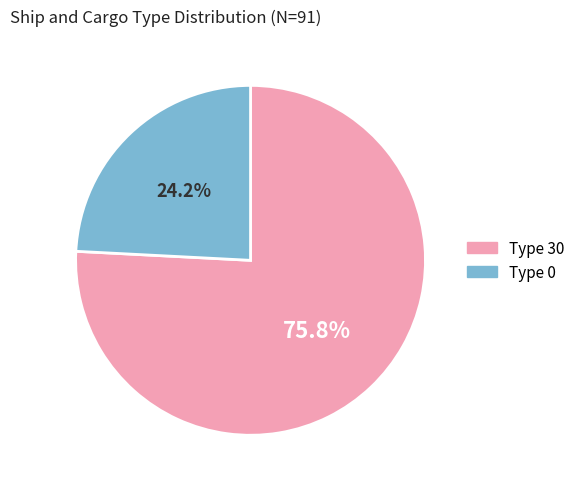

Between Type 0 and Type 30, which is larger?

Type 30